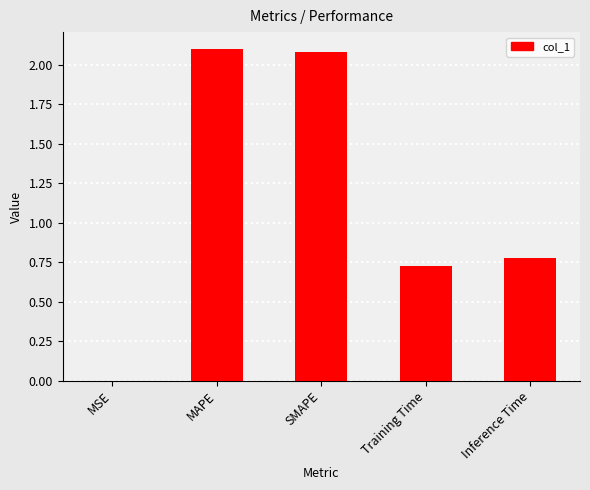

The chart shows a value of 0.8 at SMAPE. True or false?

False